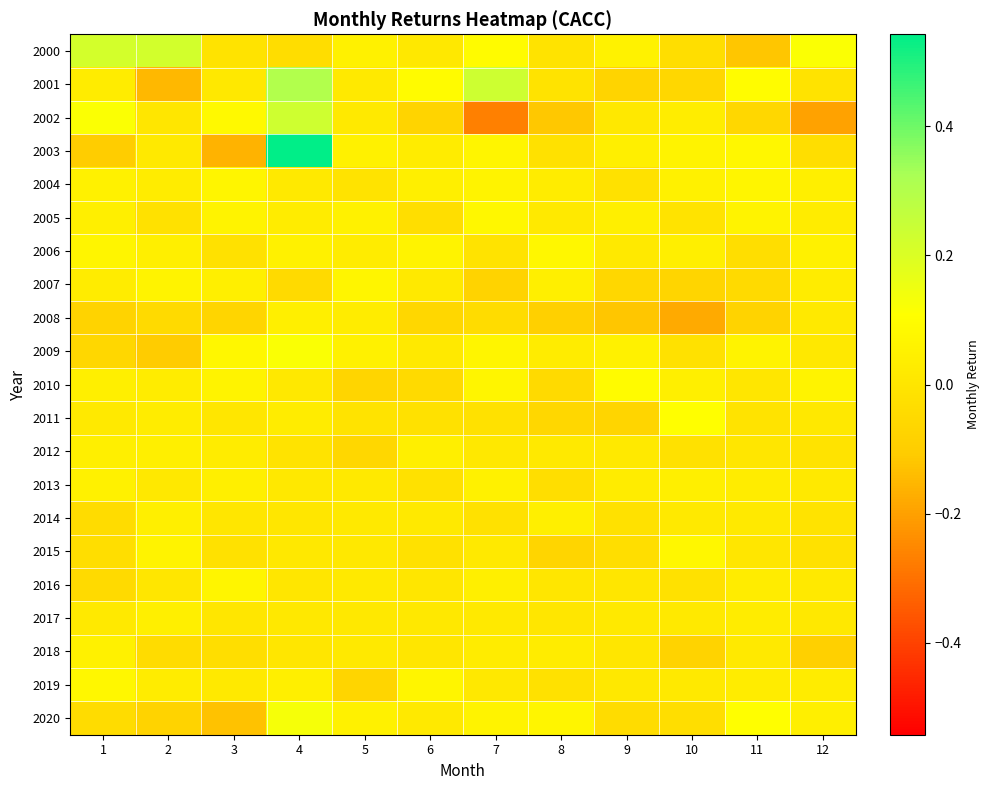

What is the spread (max minus min) of values at 8?

0.2